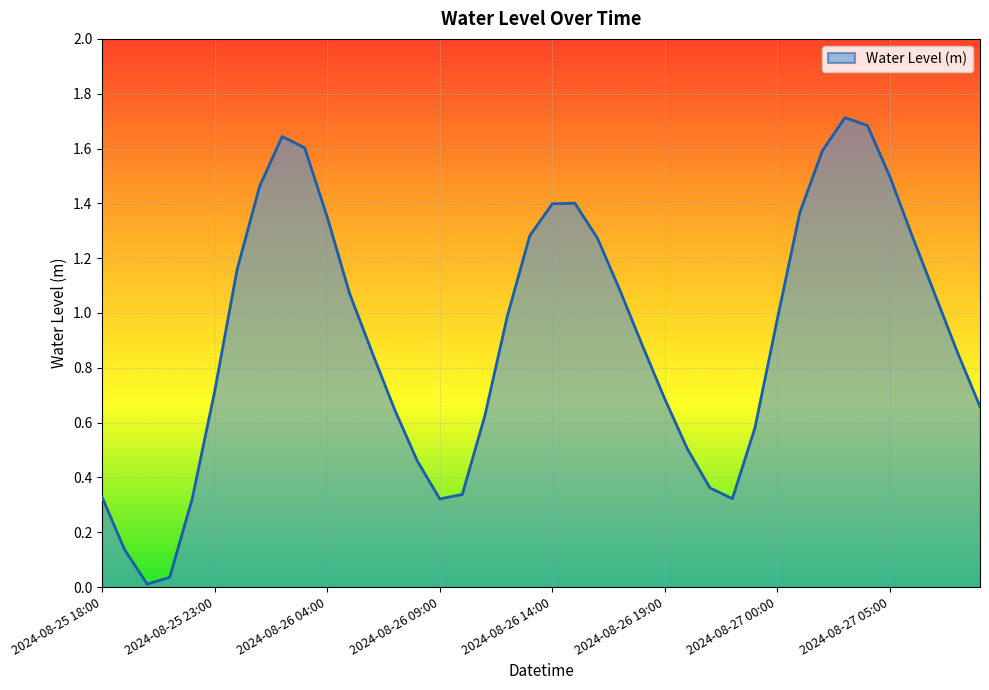

What is the greatest value displayed?

1.7